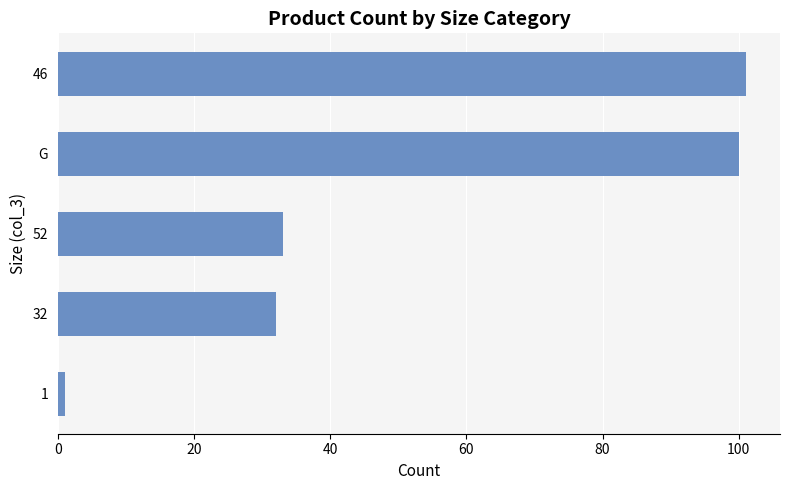

True or false: the data shows 12 at 52.

False